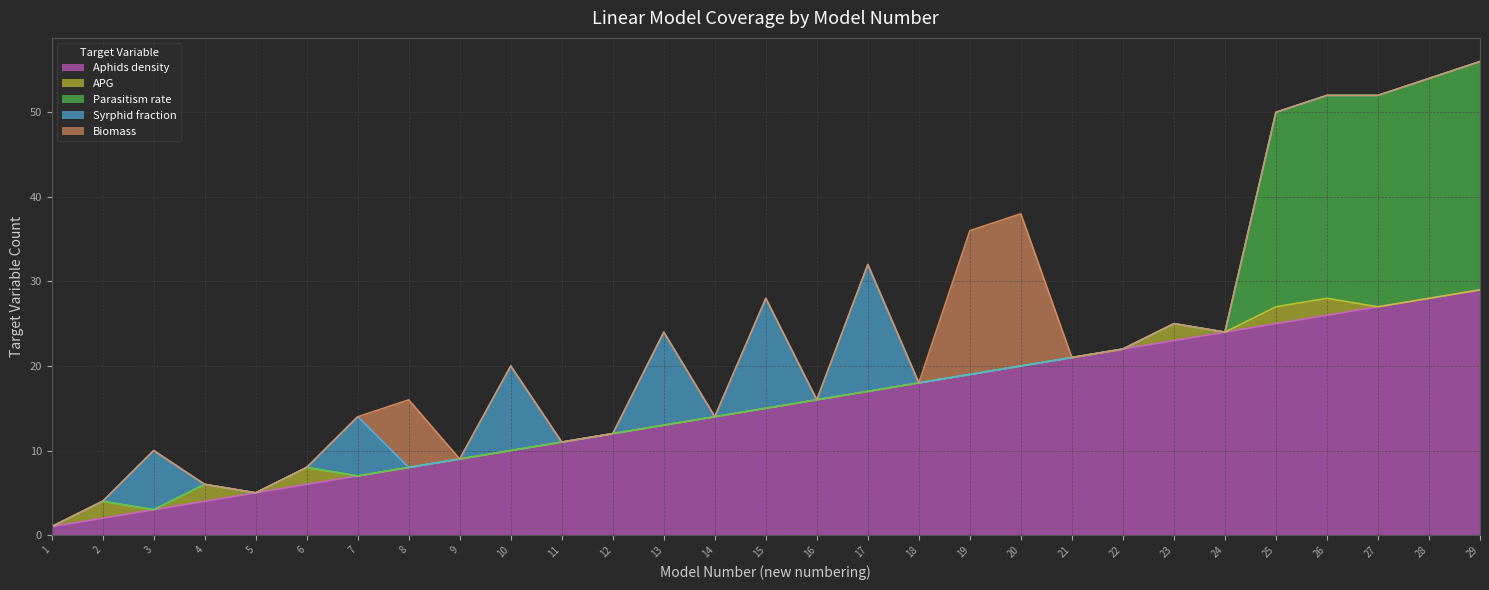

At 29, list the series in order from largest to smallest.

Aphids density, Parasitism rate, APG, Syrphid fraction, Biomass